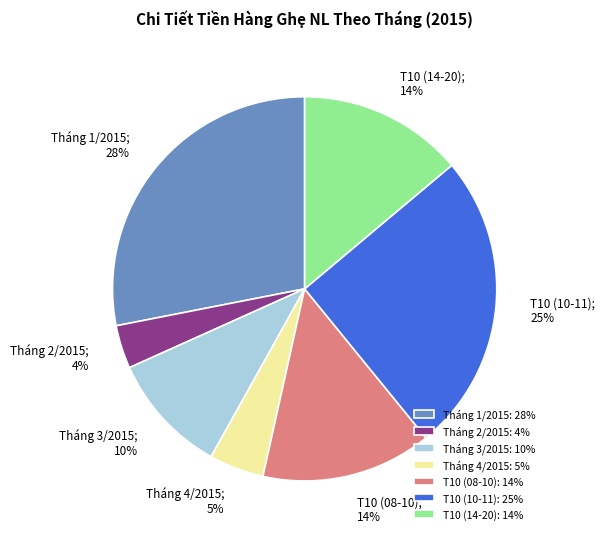

What is the ratio of the value at T10 (10-11): 25% to the value at Tháng 3/2015: 10%?

2.5